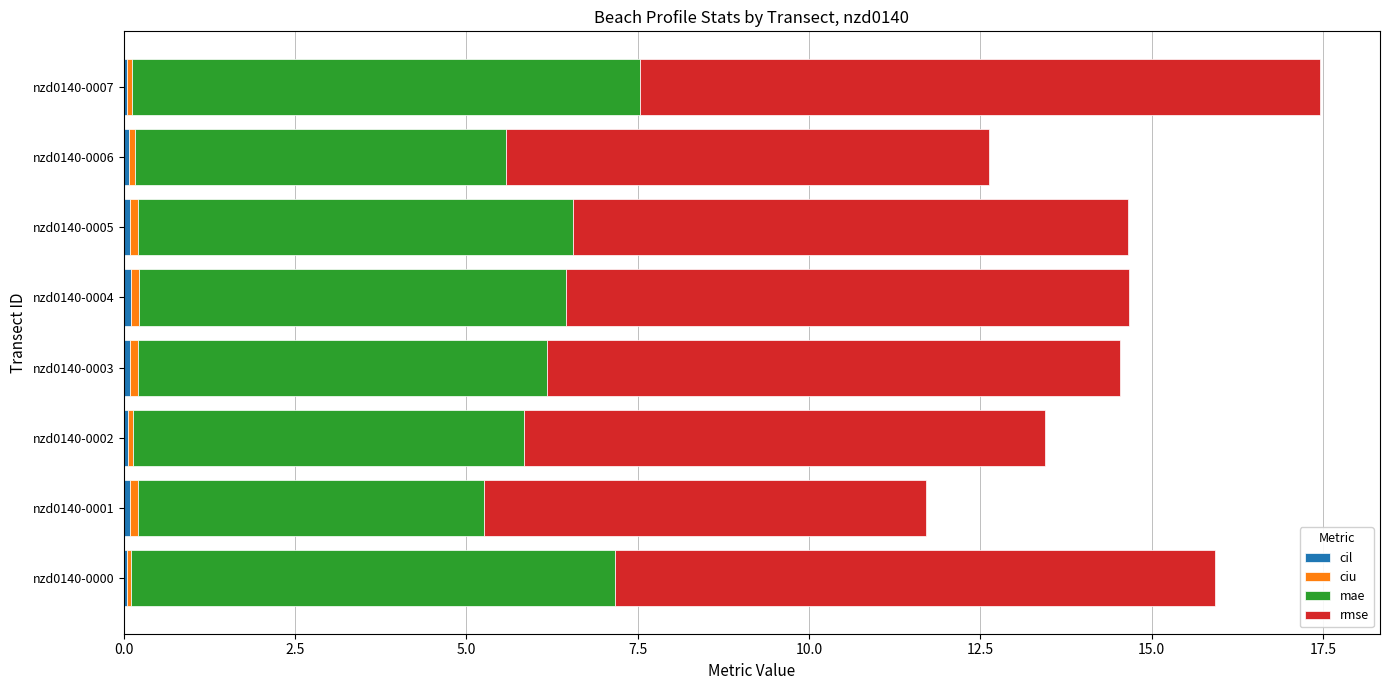

At which category is the sum across all series the highest?

nzd0140-0007